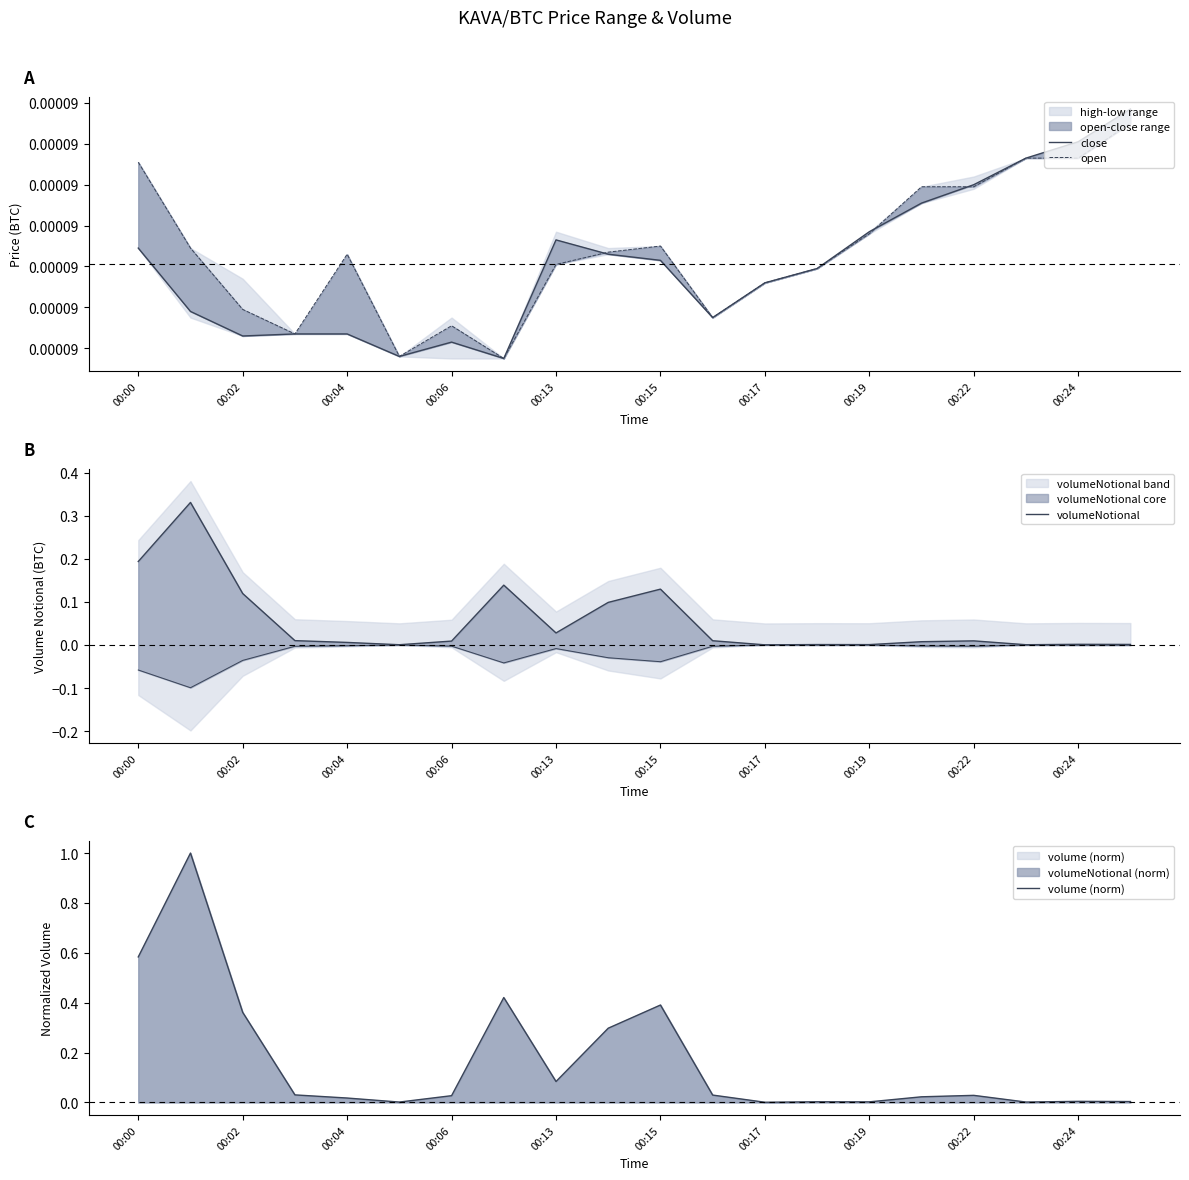

How many interior local valleys does the open series have?

4